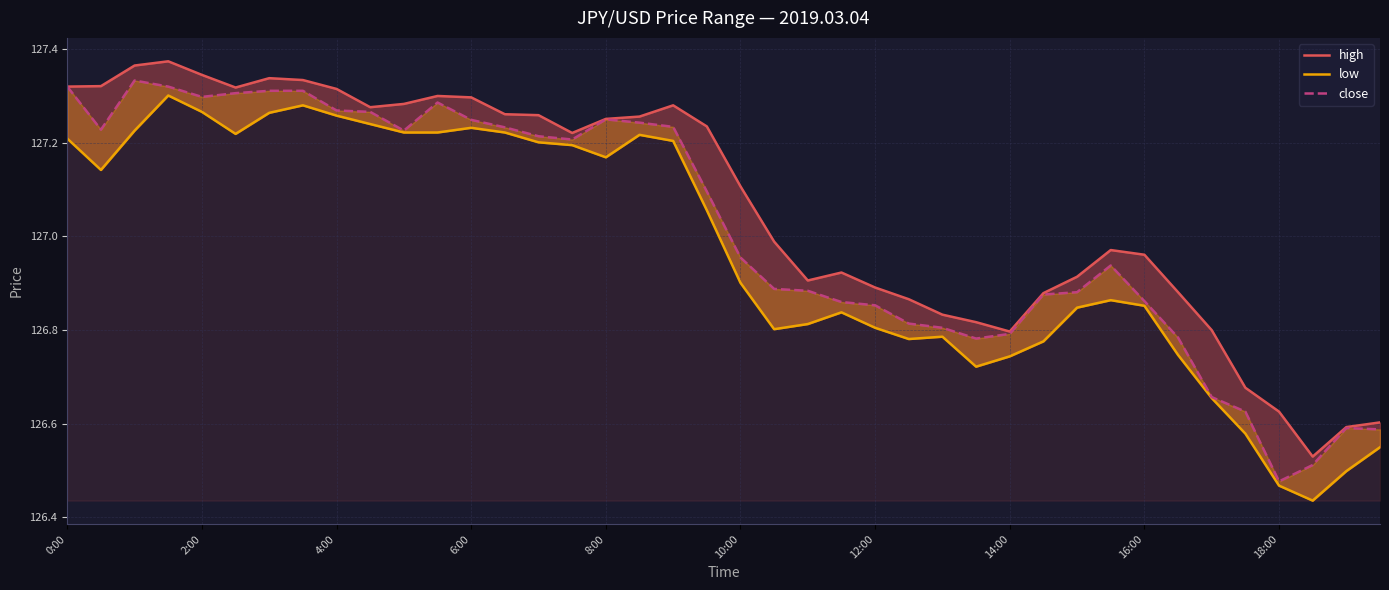

At which category does the chart reach its minimum across all series?

37